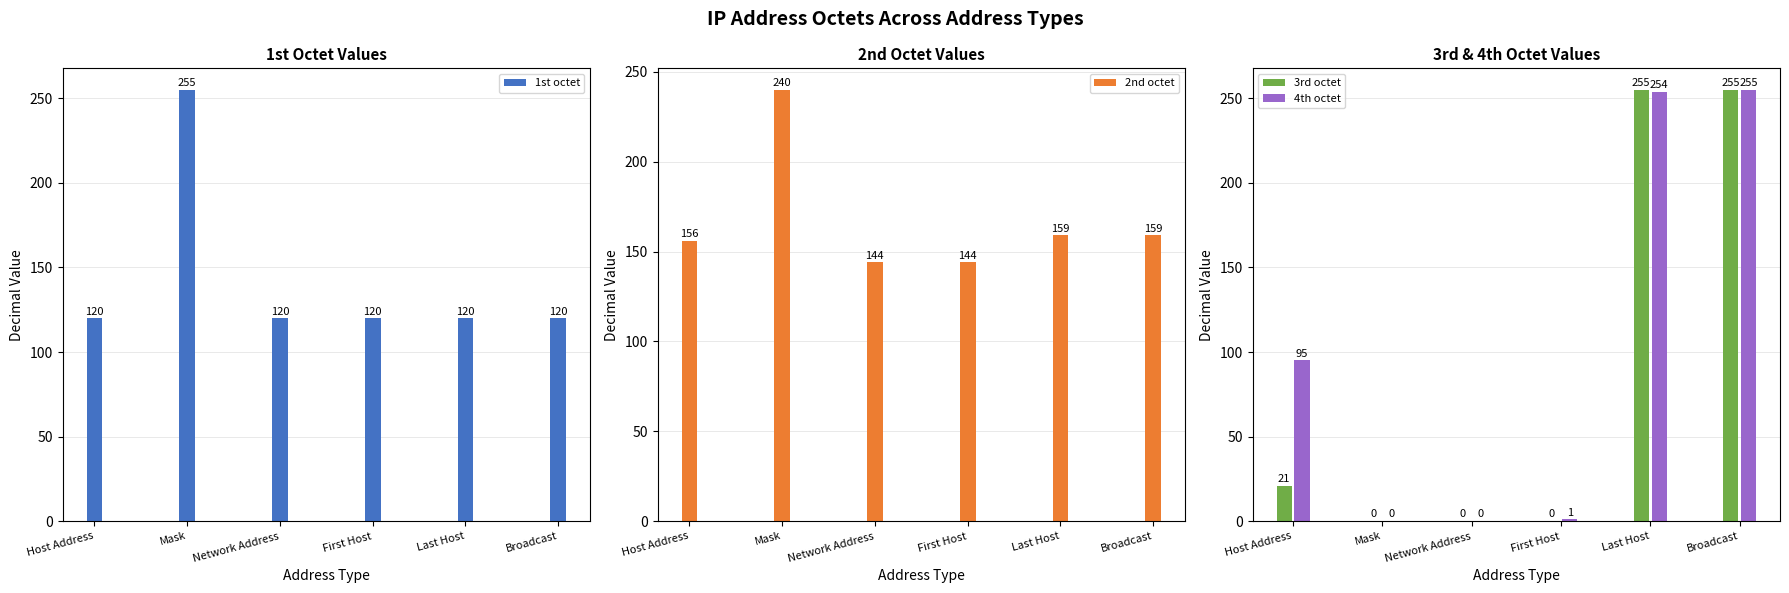

What is the sum of the 1st octet values at Mask and Broadcast?

375